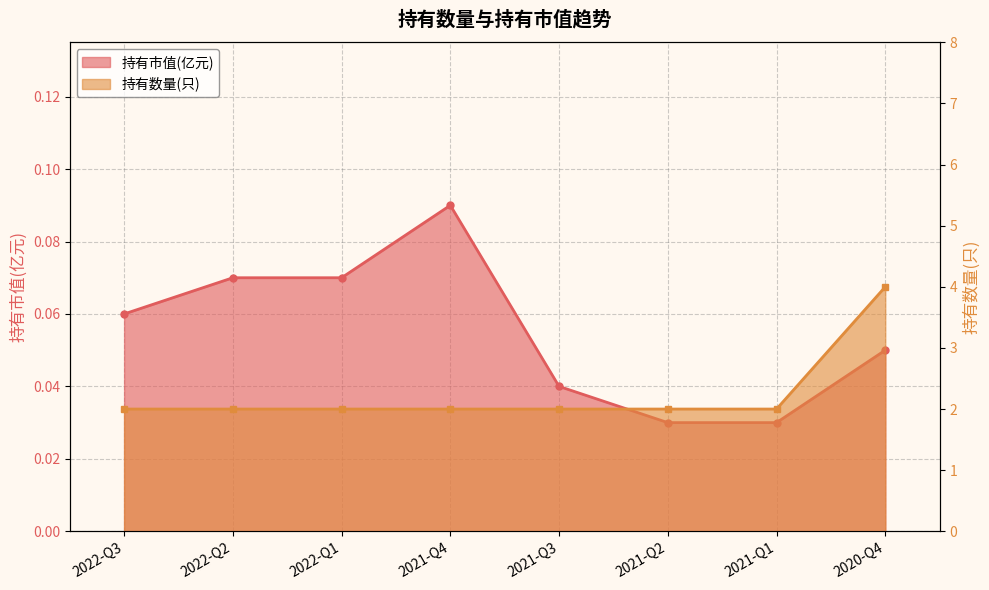

List the series in order of their overall mean, lowest first.

持有市值(亿元), 持有数量(只)